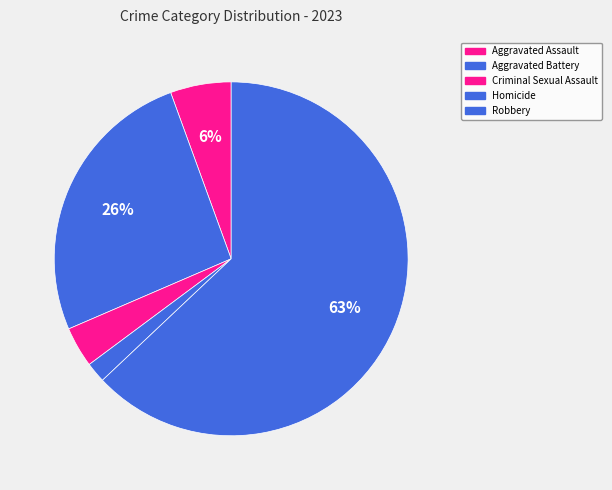

Which category has the biggest portion of the pie?

Robbery